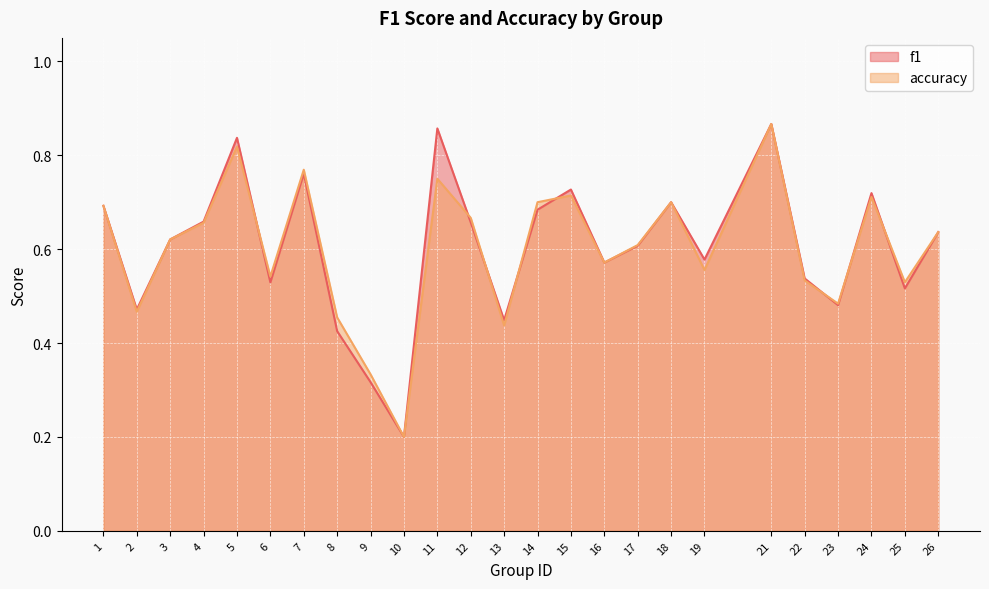

How many intersections are there between f1 and accuracy?

8